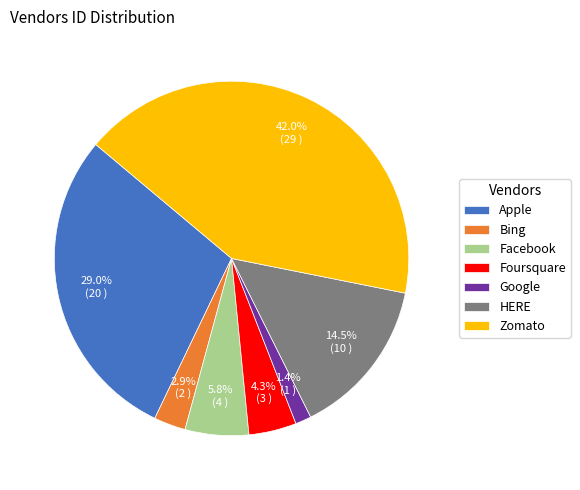

To the nearest percent, what is the average slice percentage?

14%